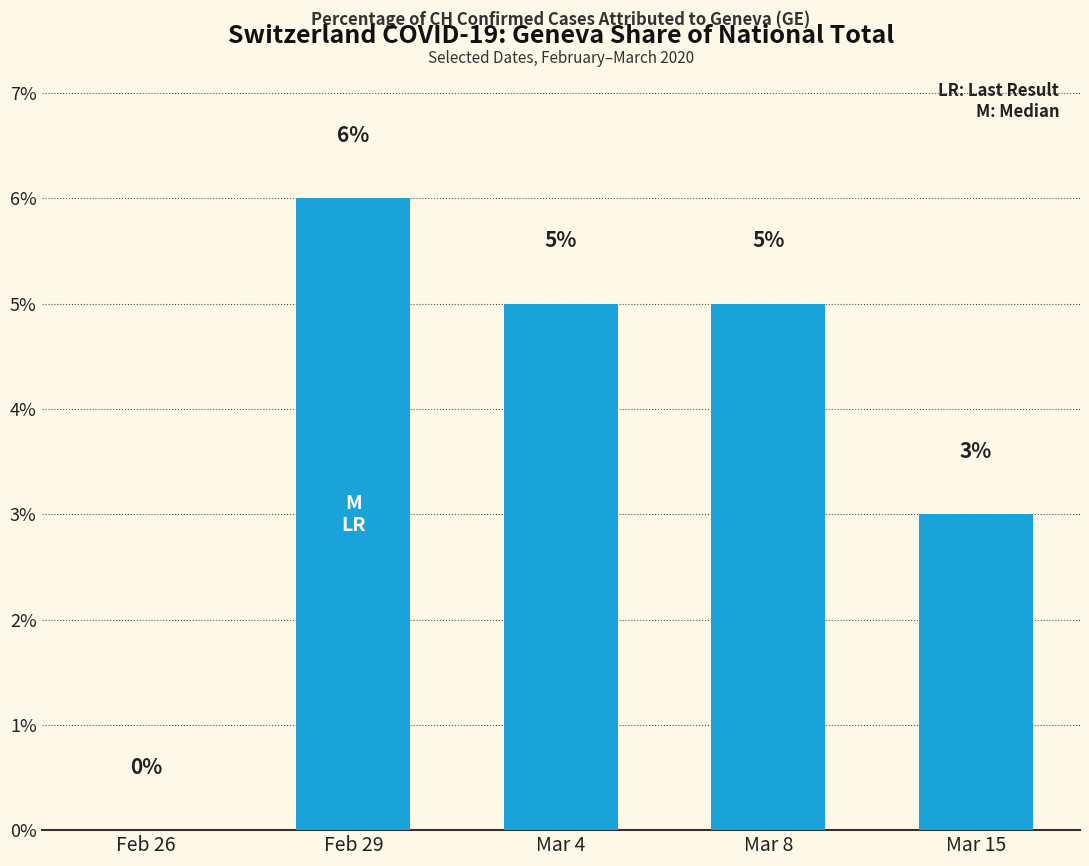

What is the change in value from Feb 26 to Feb 29?

+6